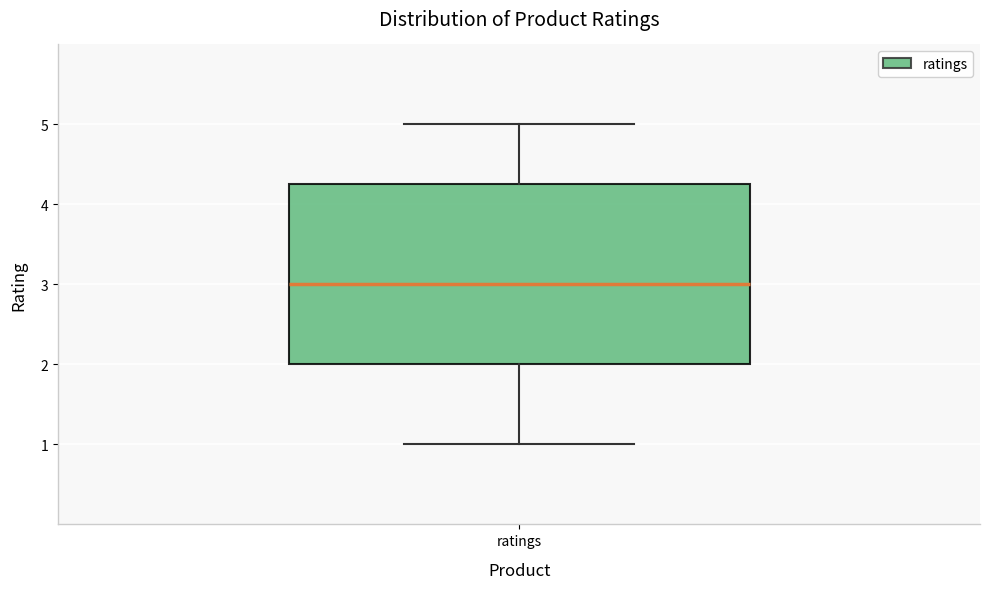

Where does the lower whisker of the box for ratings end on the y-axis? The values are not printed on the chart, so give them approximately, as read against the axis.

1.0